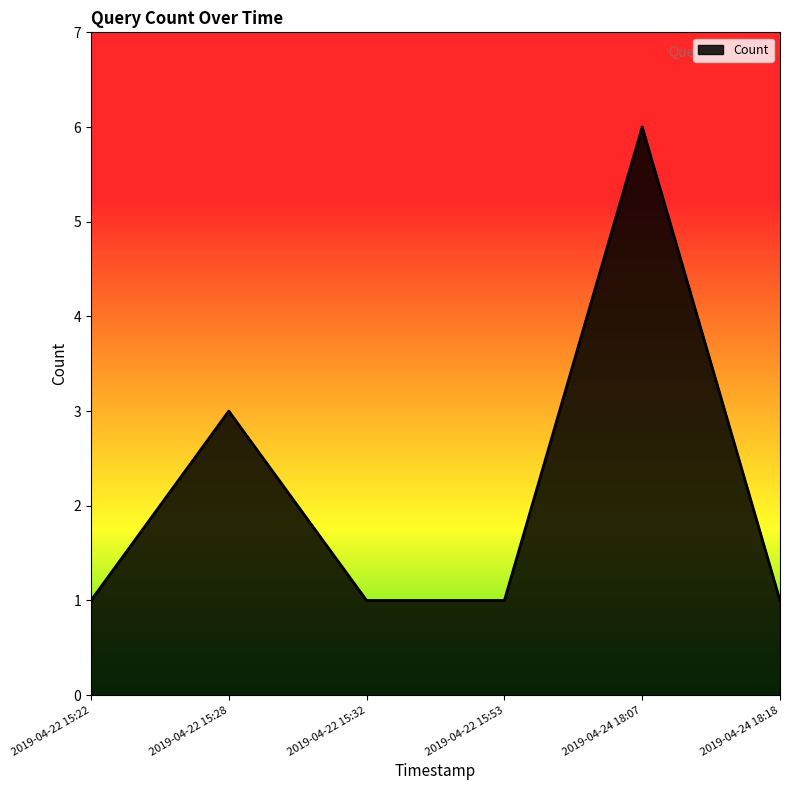

Which label corresponds to the largest value in the chart?

2019-04-24 18:07